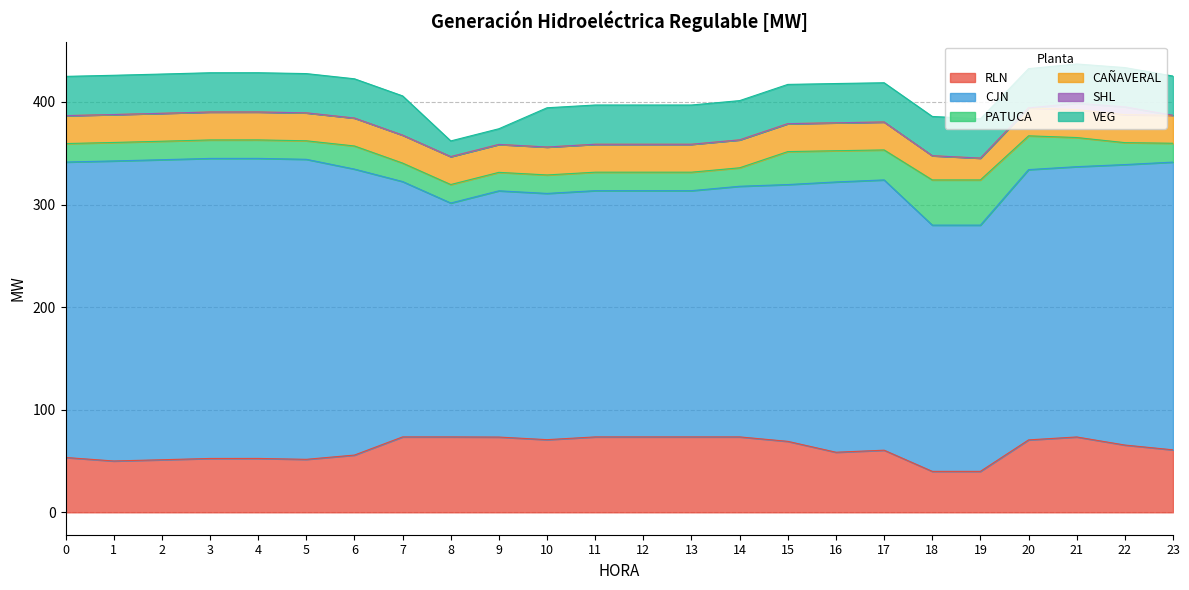

True or false: RLN has a value of 51.2 at 2.

True